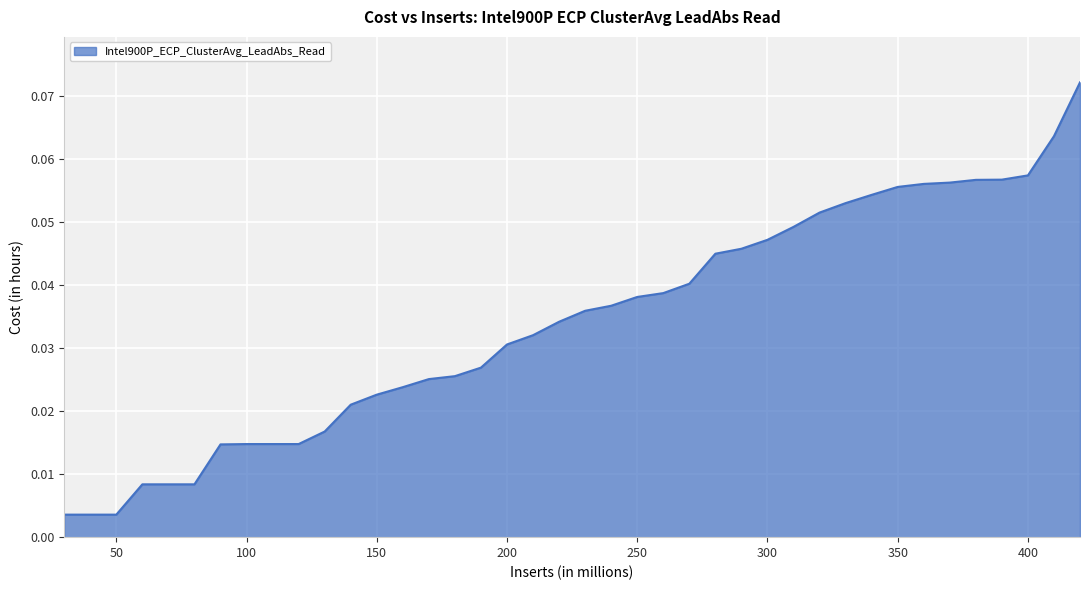

Reading right to left, transcribe all the data shown in this chart.

0.1	0.1	0.1	0.1	0.1	0.1	0.1	0.1	0.1	0.1	0.1	0.0	0.0	0.0	0.0	0.0	0.0	0.0	0.0	0.0	0.0	0.0	0.0	0.0	0.0	0.0	0.0	0.0	0.0	0.0	0.0	0.0	0.0	0.0	0.0	0.0	0.0	0.0	0.0	0.0